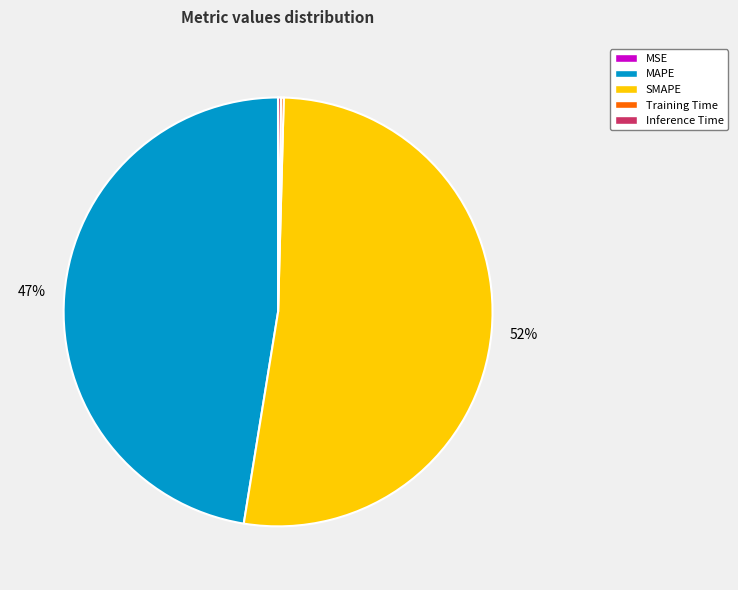

The SMAPE slice represents 66% of the pie. True or false?

False